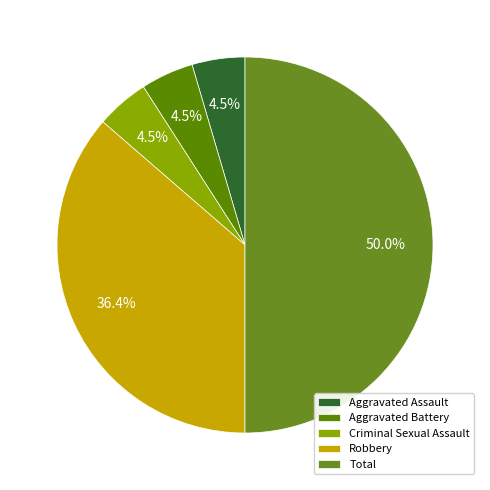

To the nearest percent, what is the difference between the Total and Criminal Sexual Assault slice percentages?

45%